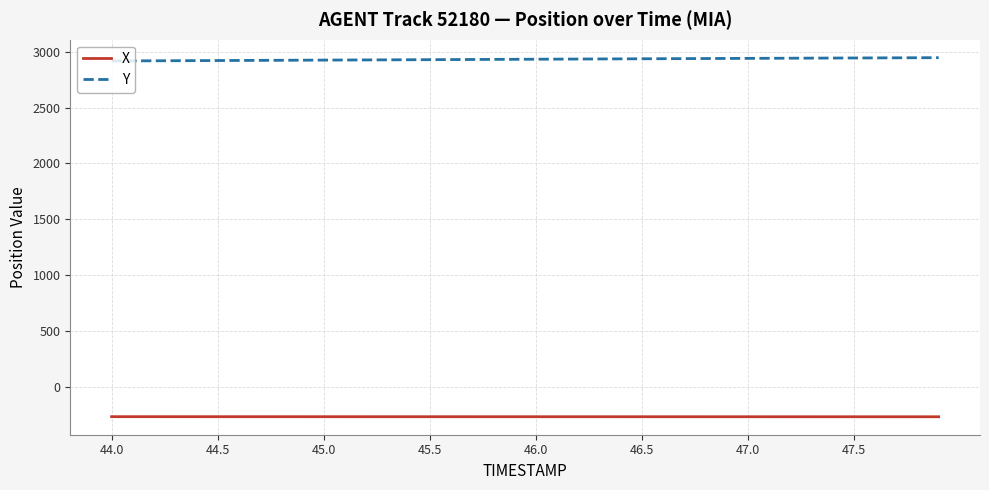

True or false: Y and X intersect in this chart.

False